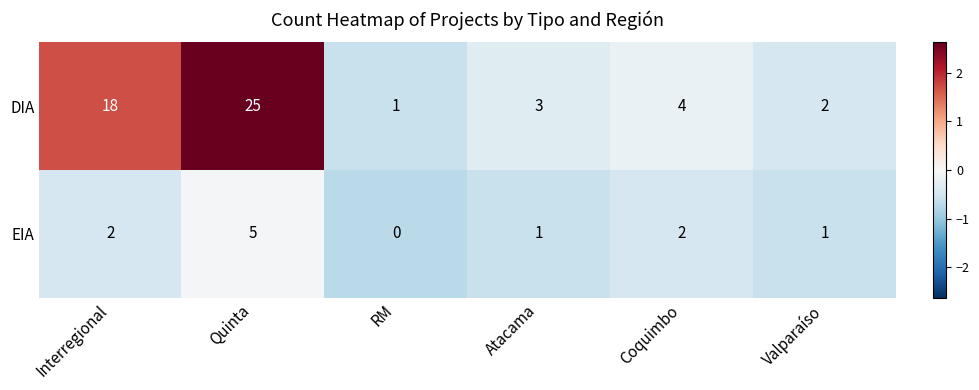

Count the number of categories in the chart.

6